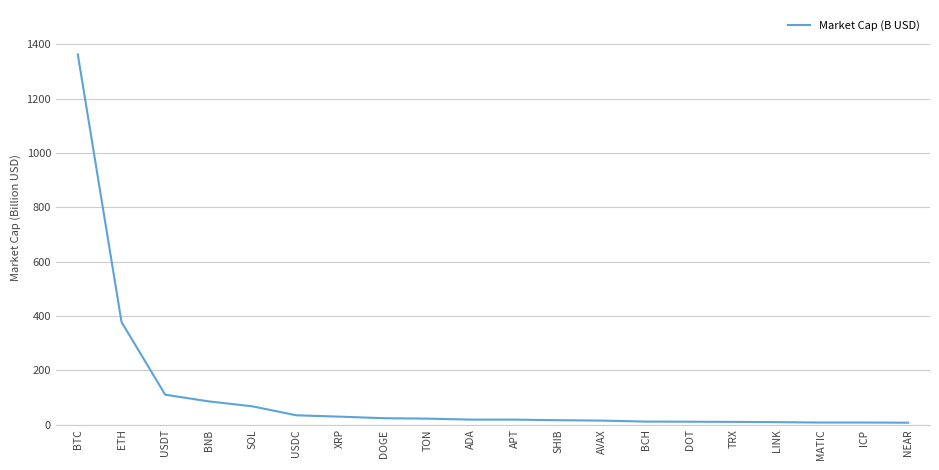

Between BTC and TON, which is larger?

BTC